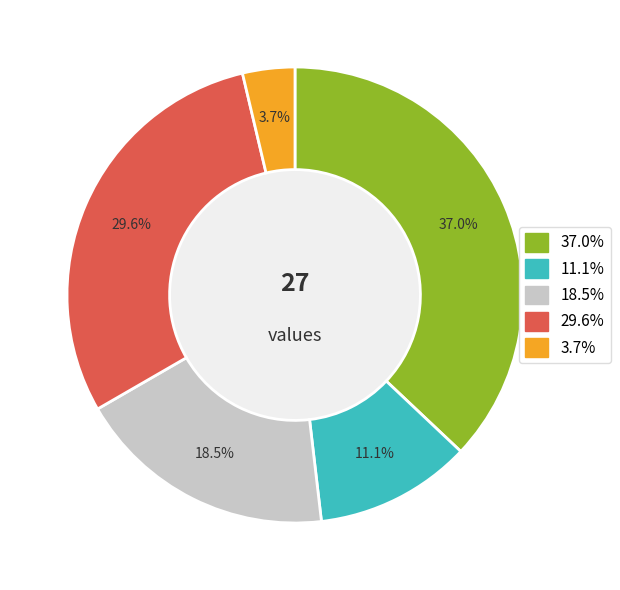

Is there a majority slice in this chart?

No